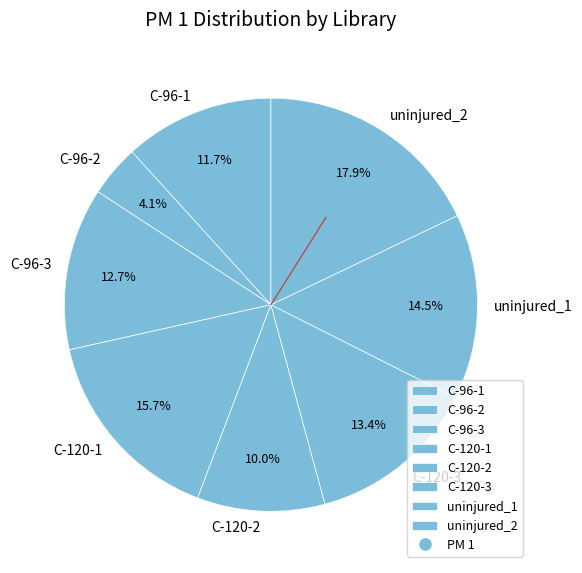

Is it true that uninjured_1 is 26% of the pie?

False